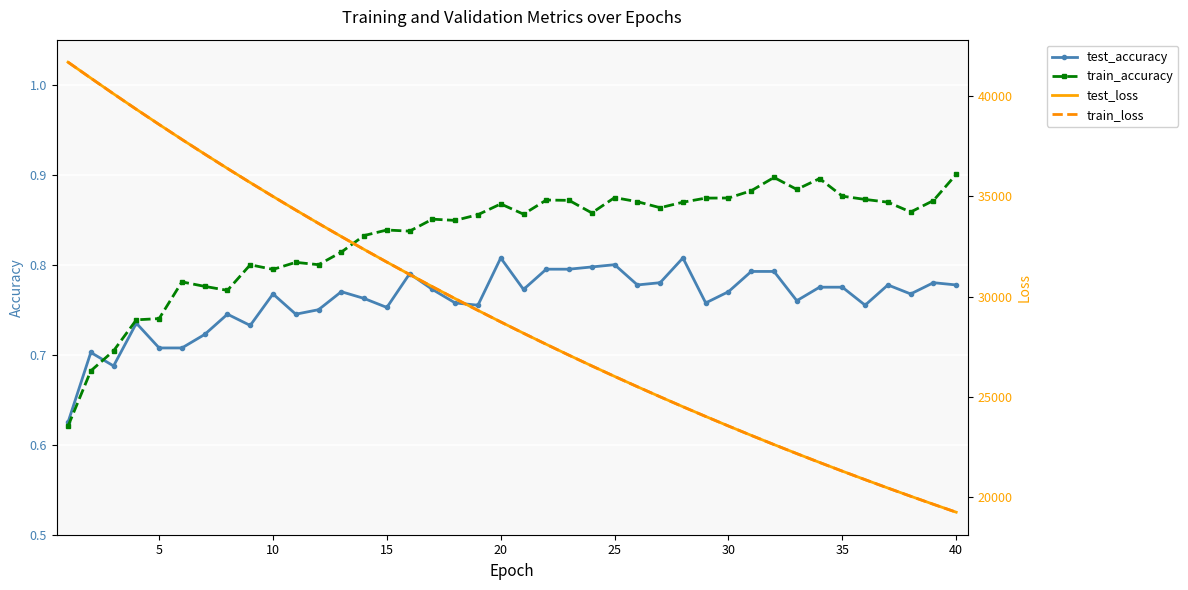

How many train_accuracy values are between 0 and 1?

40